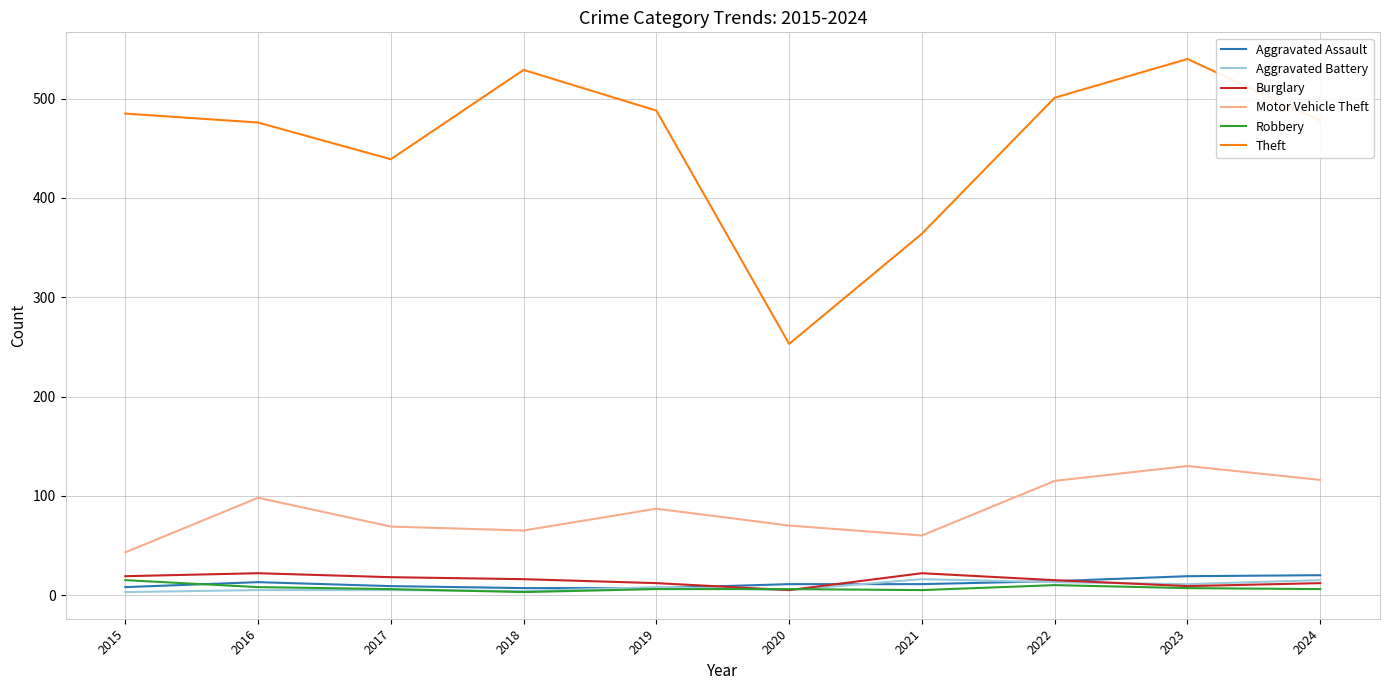

Is this an area chart (filled region under the line)?

No